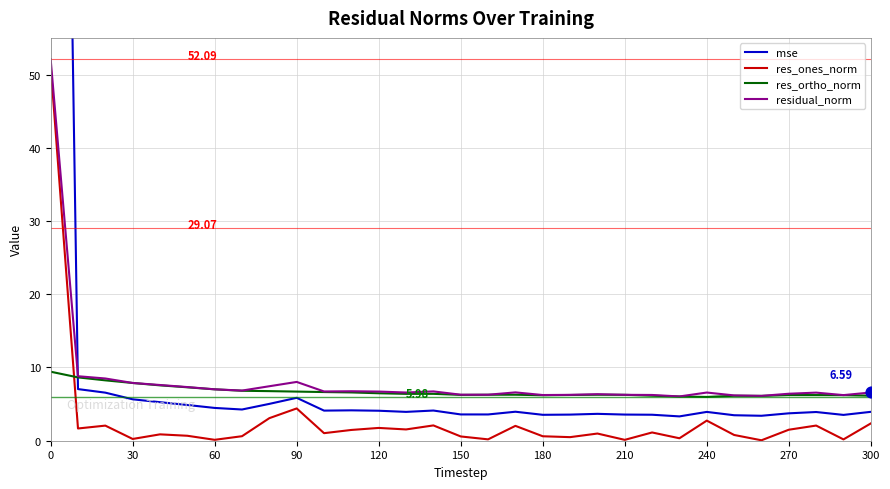

Is the value of res_ones_norm at 60 greater than the value of mse at 19?

No